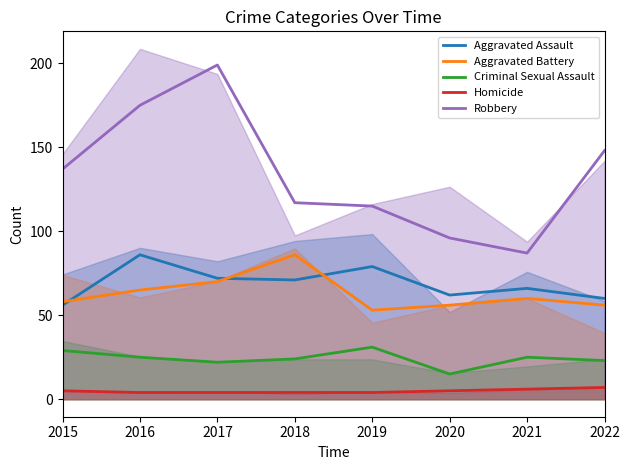

What is the difference between the maximum and minimum values in the Robbery series?

112